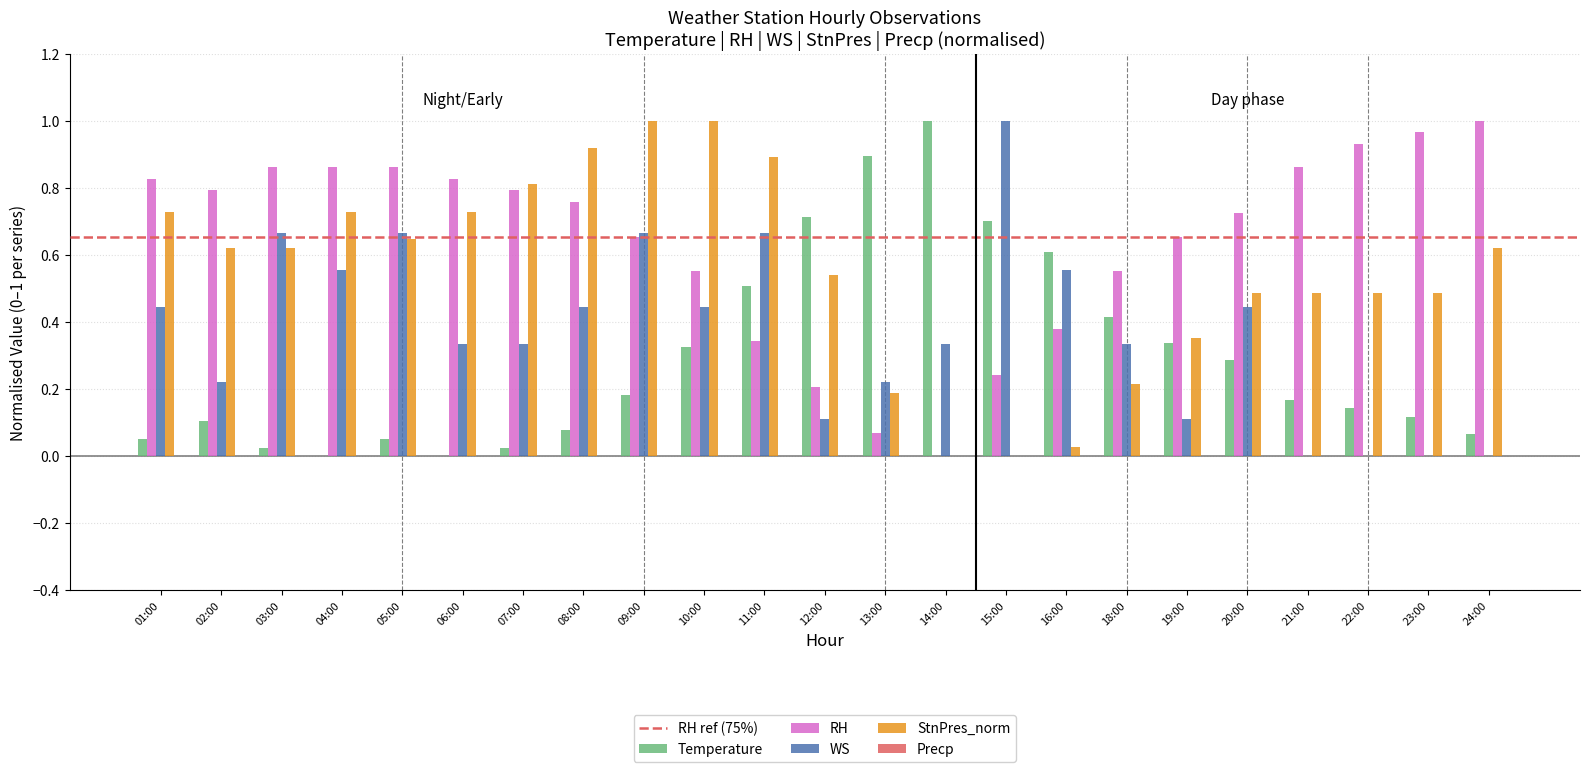

Between 09:00 and 18:00, which series saw the biggest shift?

StnPres_norm